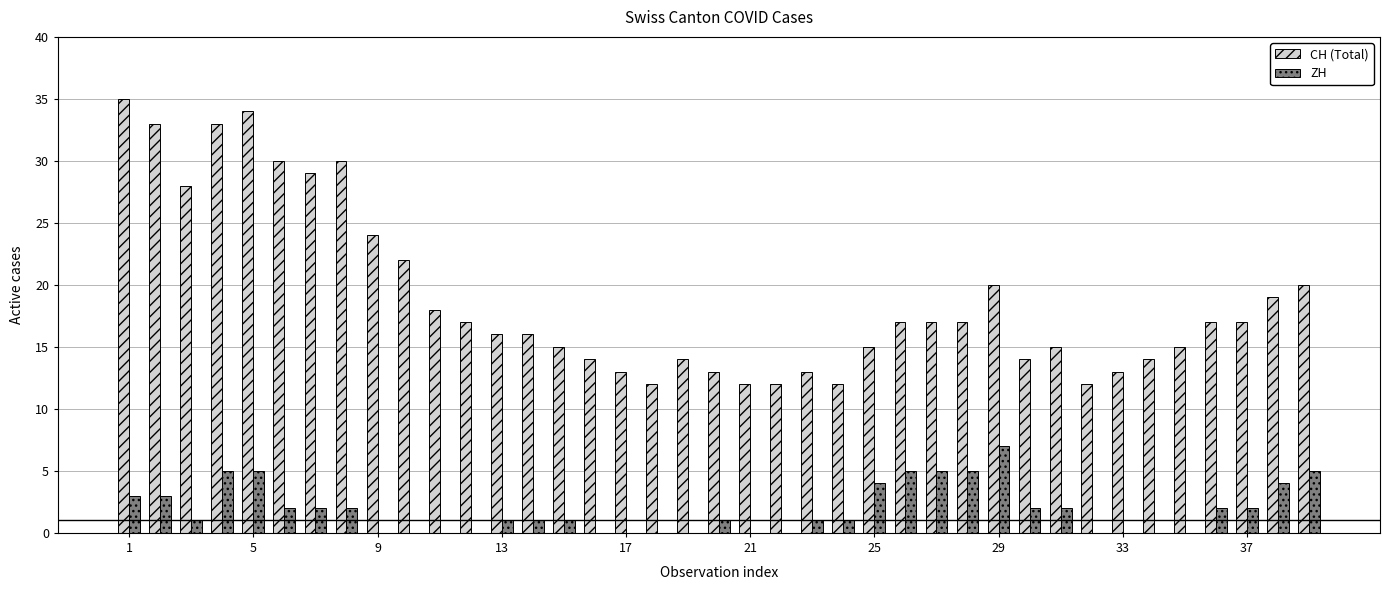

Which series has the largest range (max minus min)?

CH (Total)